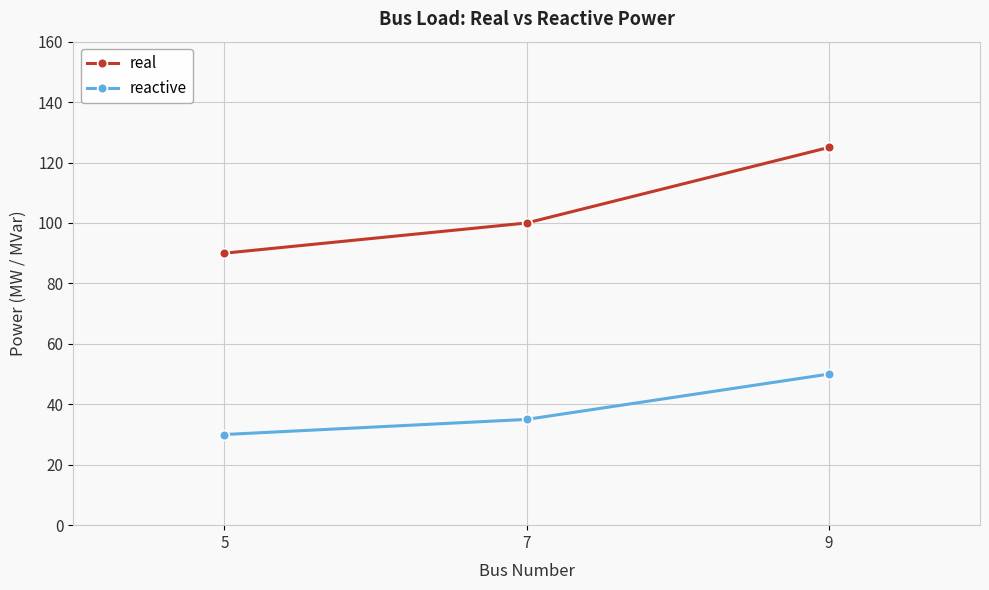

Reading left to right, list all the values displayed in this chart.

real: 90	100	125
reactive: 30	35	50